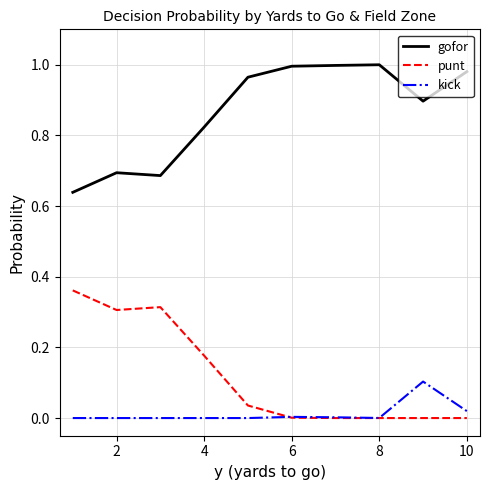

Which series has the largest total across all categories?

gofor